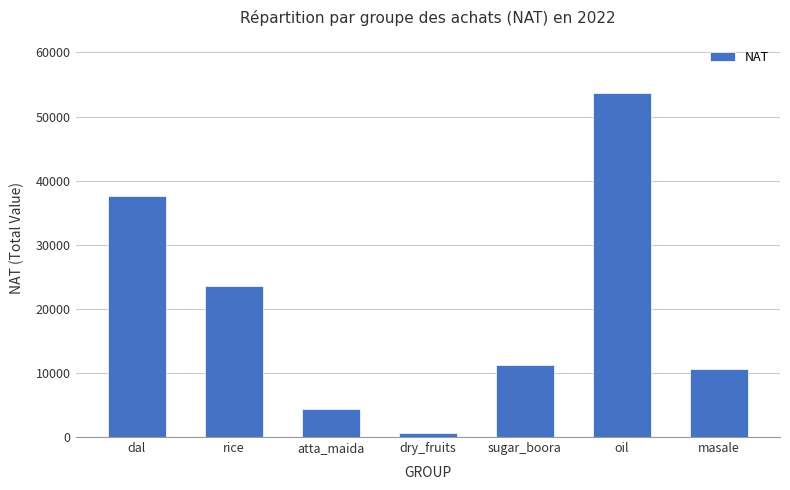

What is the ratio of the value at rice to the value at masale?

2.2